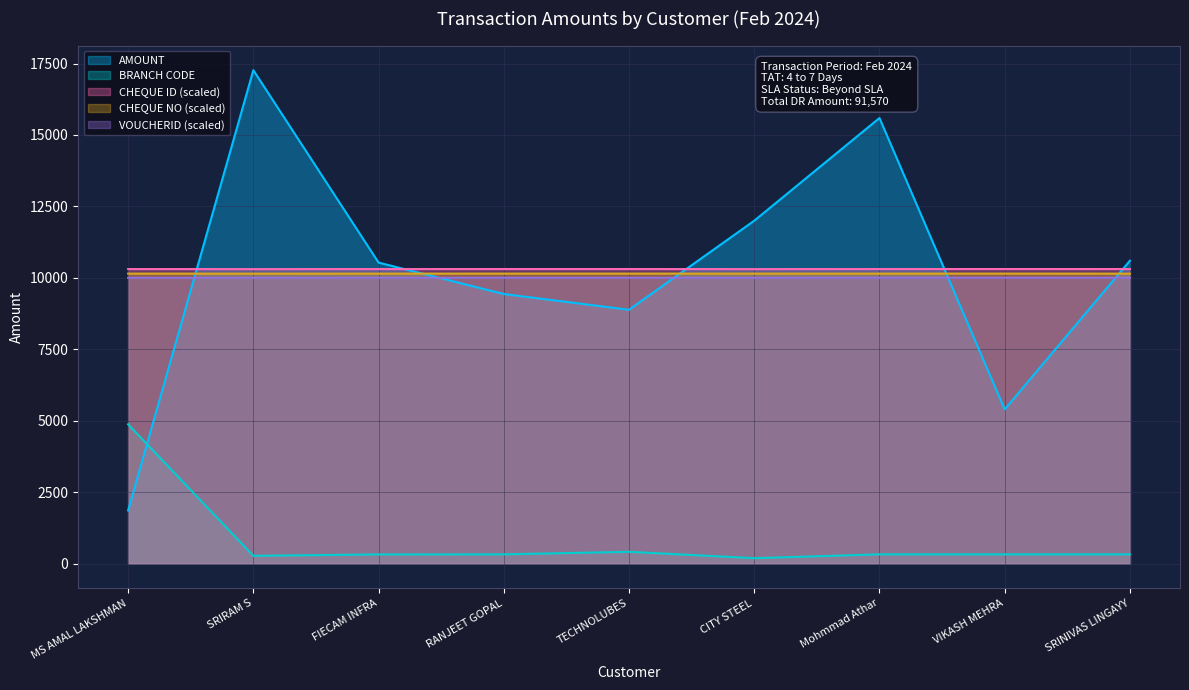

Which series has the largest range (max minus min)?

AMOUNT